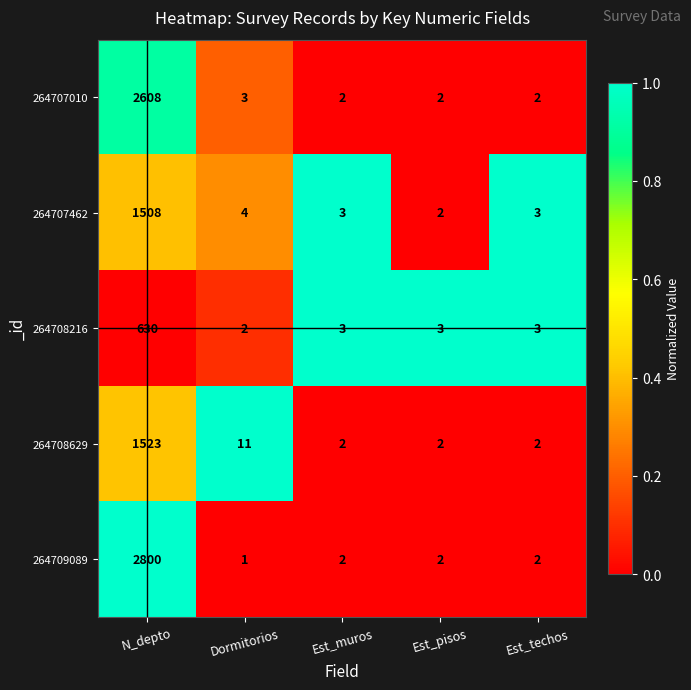

What is the average value of the 264709089 series?

561